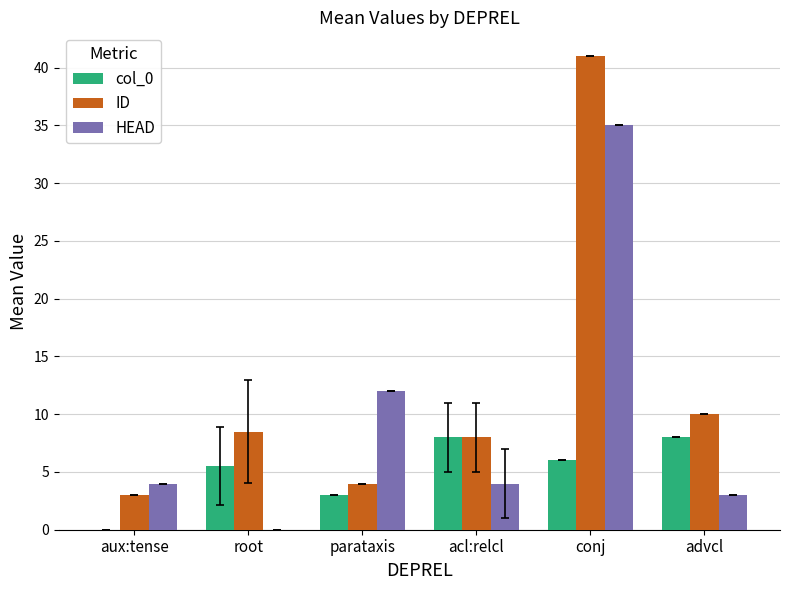

Between root and parataxis, which series saw the biggest shift?

HEAD